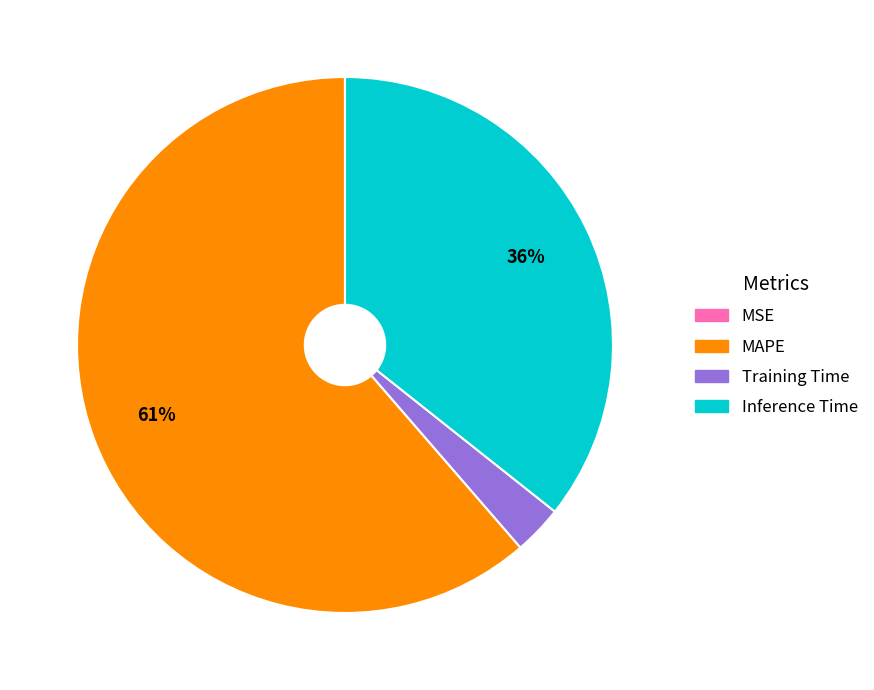

To the nearest percent, what portion does Inference Time represent?

36%